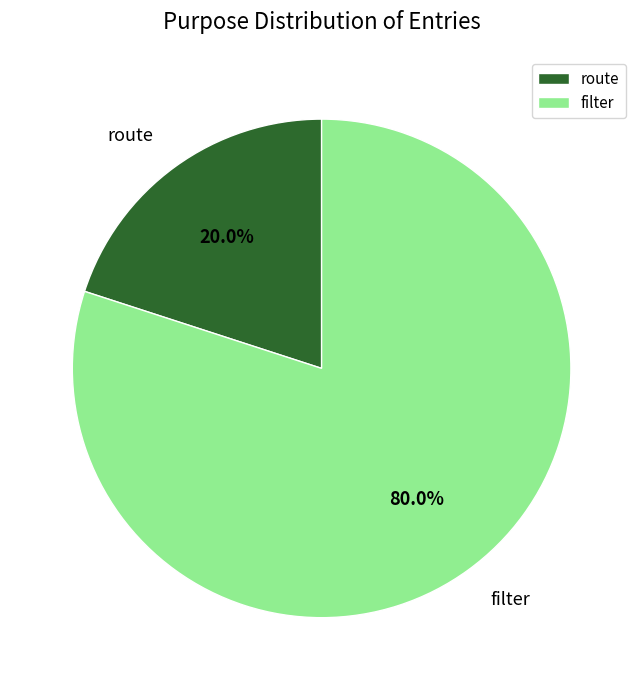

What is the smallest slice in the pie chart?

route